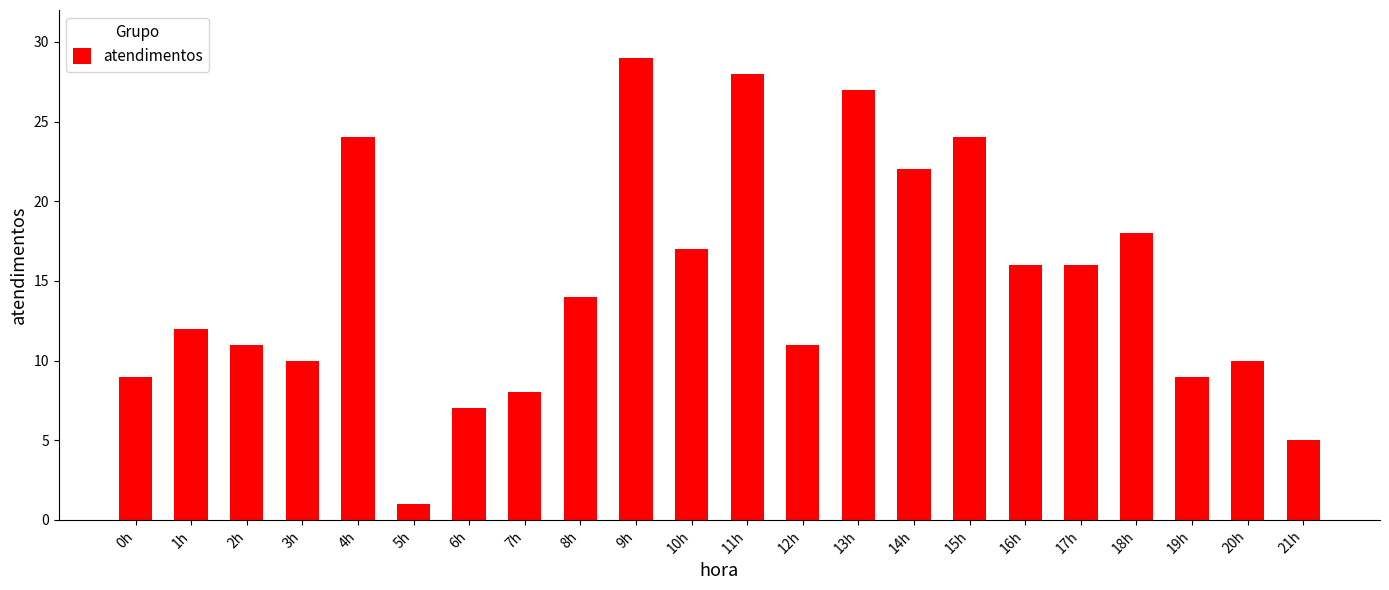

Where does the data first go above 14?

4h